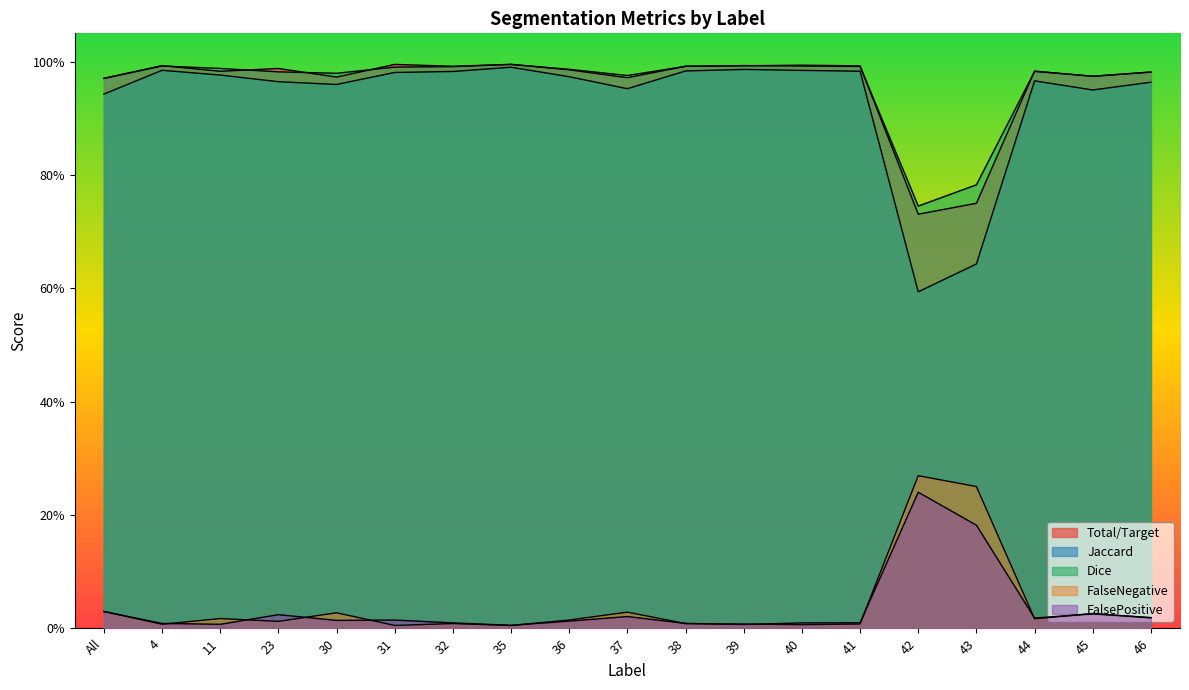

What is the total value across all series at 30?

3.0